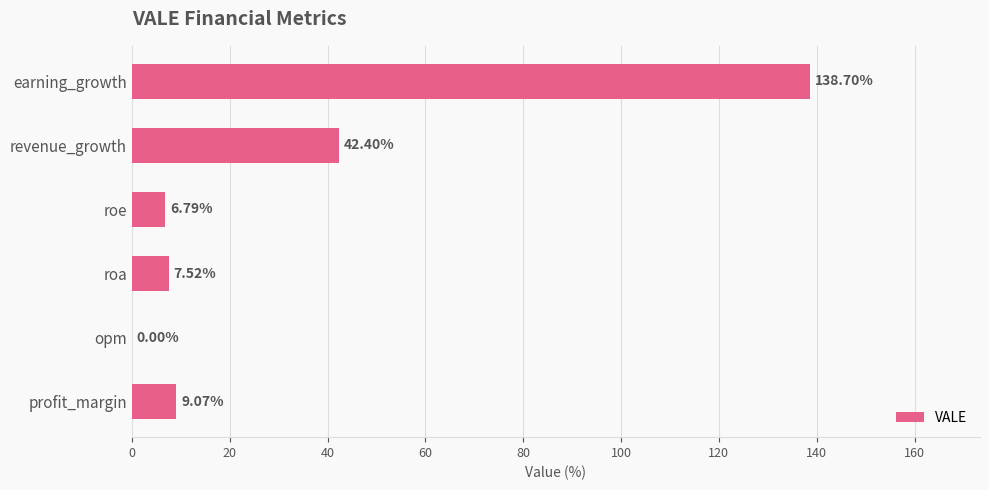

Are the bars horizontal?

Yes